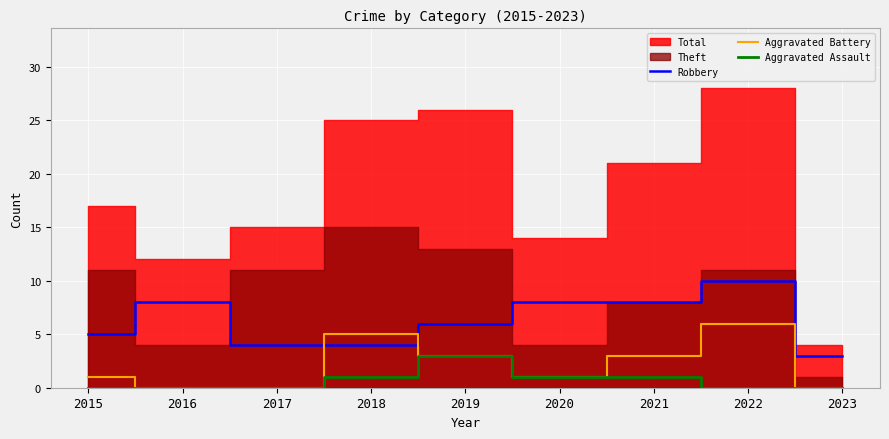

Is it true that Aggravated Battery equals 1 at 2019?

False